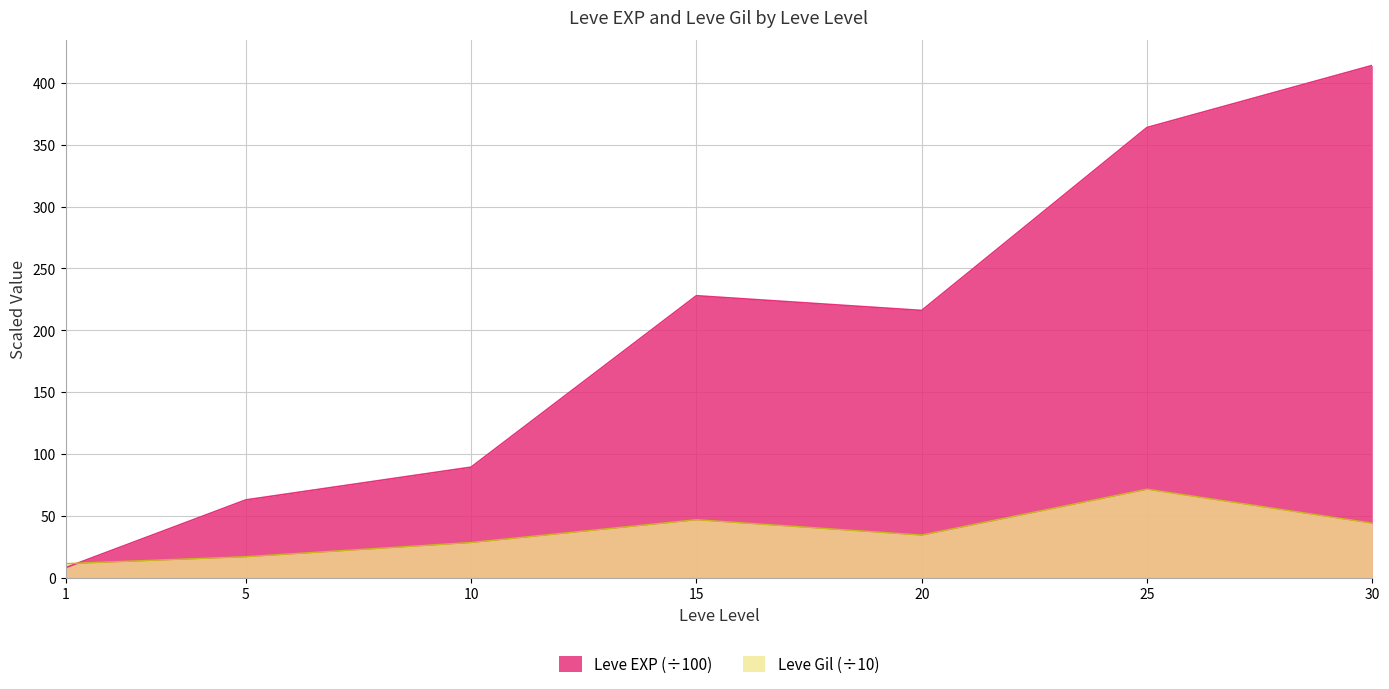

What is the minimum value for Leve EXP?

8.0